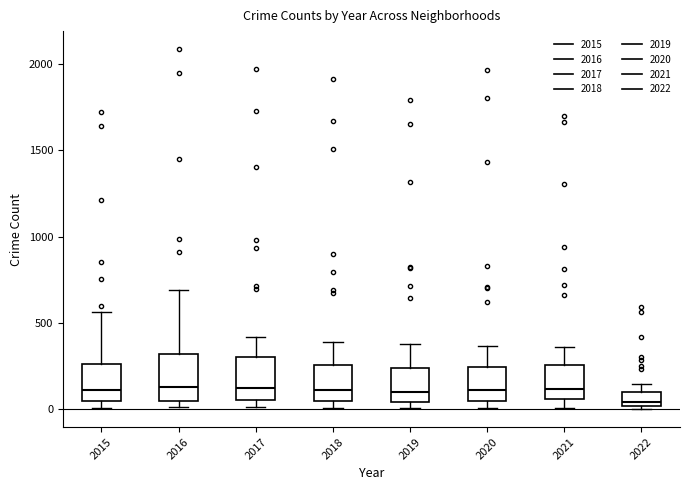

Where is the lower edge of the box at x = 2015 on the y-axis? The values are not printed on the chart, so give them approximately, as read against the axis.

50